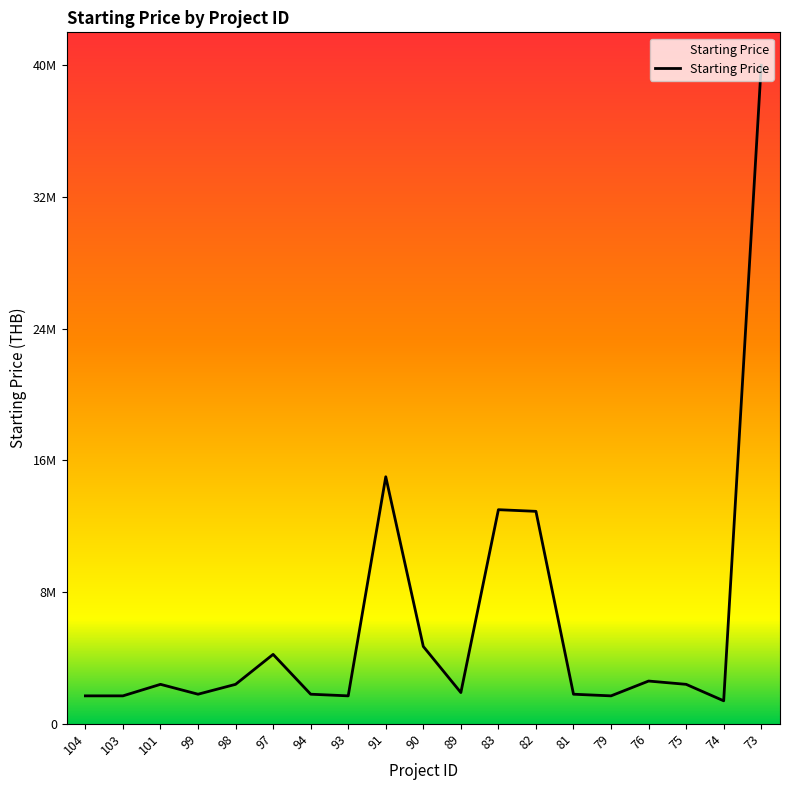

Is this an area chart (filled region under the line)?

Yes